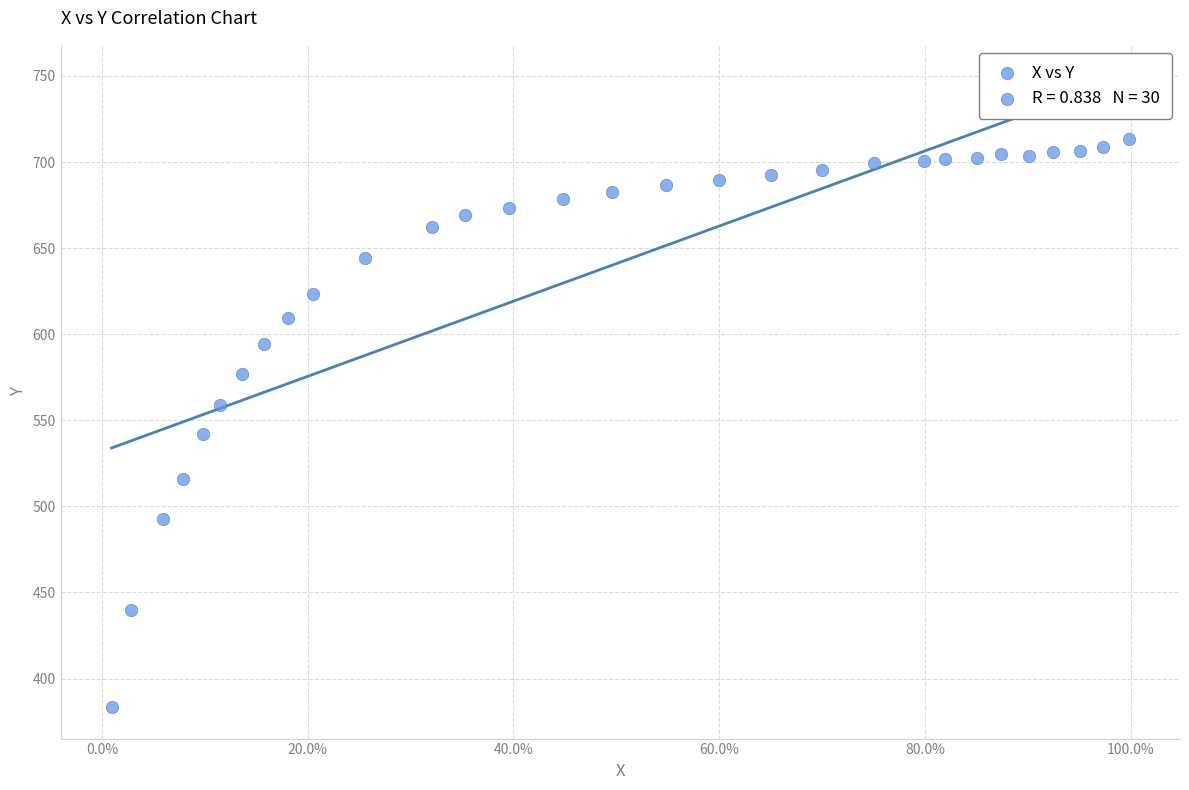

What is the range of X values (max minus min)?

1.0